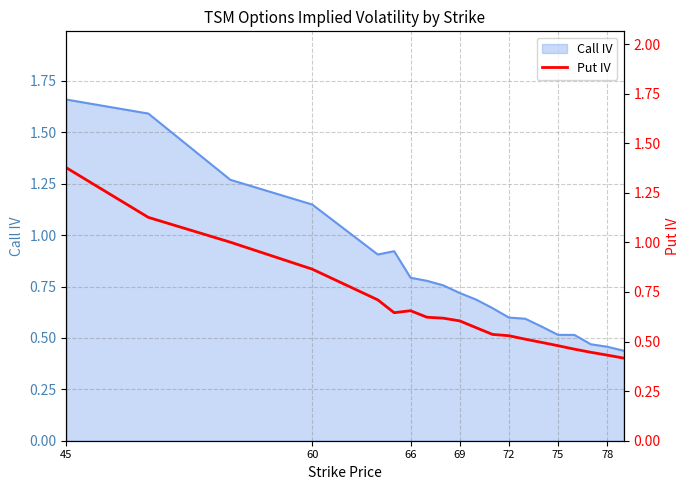

True or false: Call IV has a value of 0.3 at 69.

False